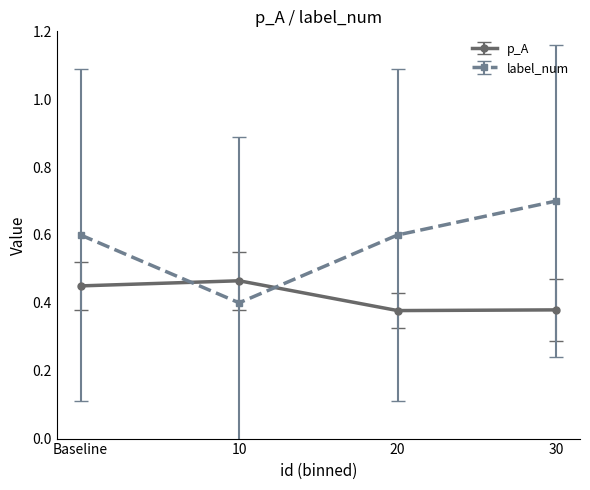

List the series in order of their overall mean, highest first.

label_num, p_A